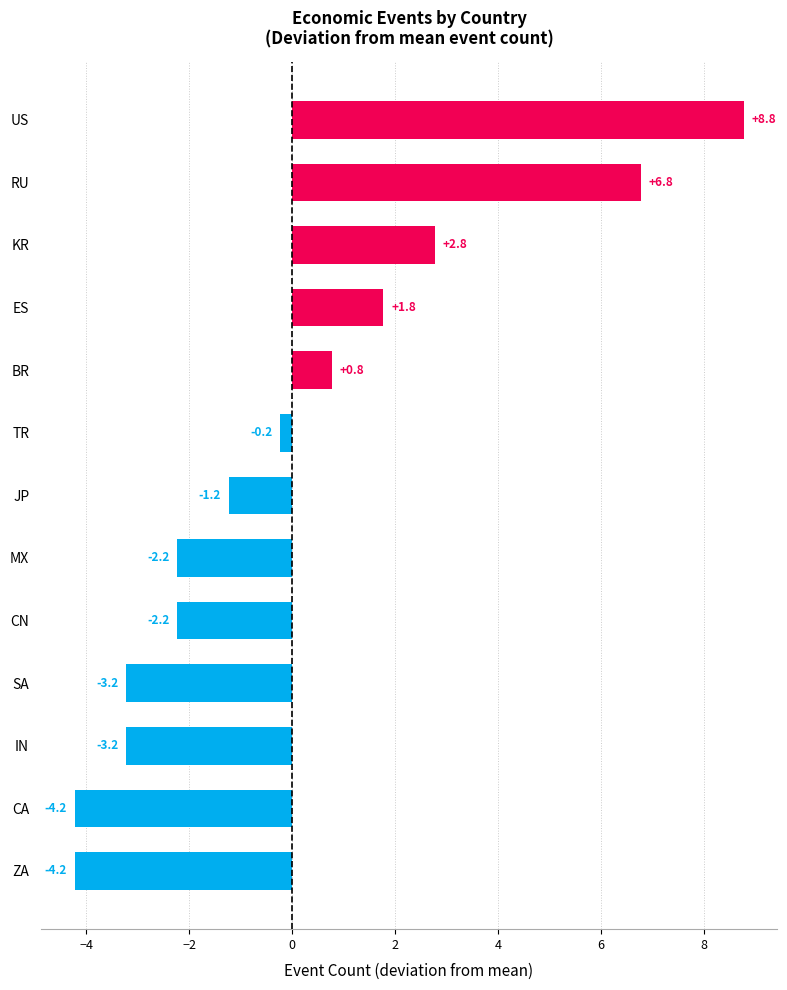

What is the smallest value displayed?

-4.2